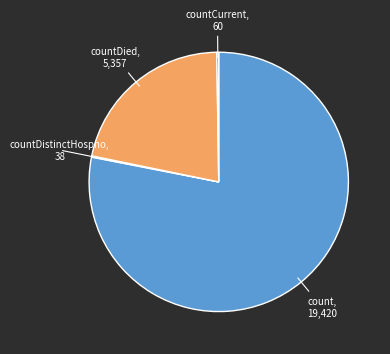

Does any single category account for the majority?

Yes